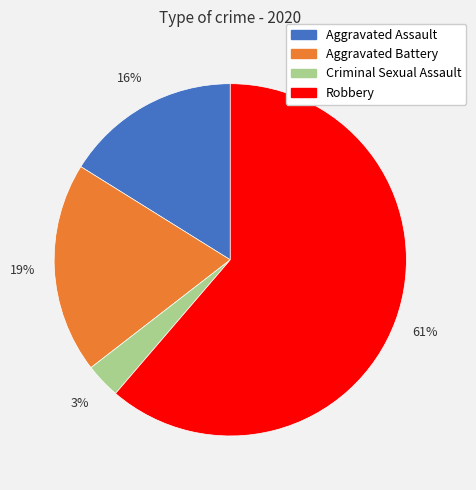

Between Criminal Sexual Assault and Aggravated Battery, which is larger?

Aggravated Battery